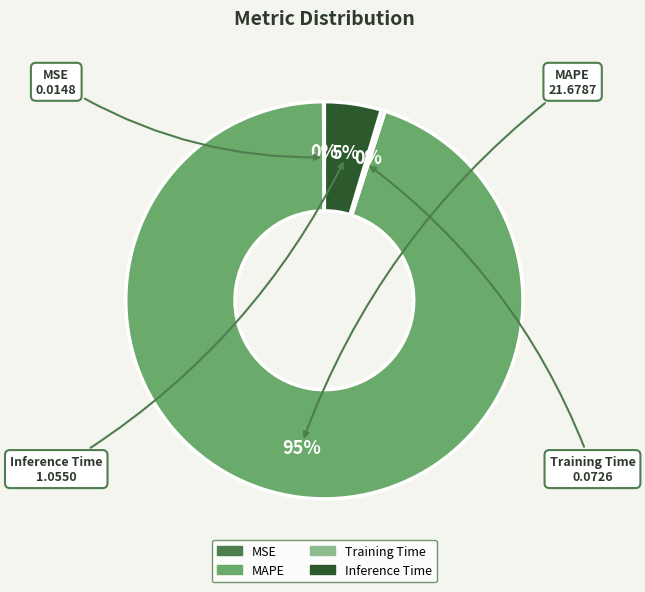

Is MAPE the majority of the pie?

Yes